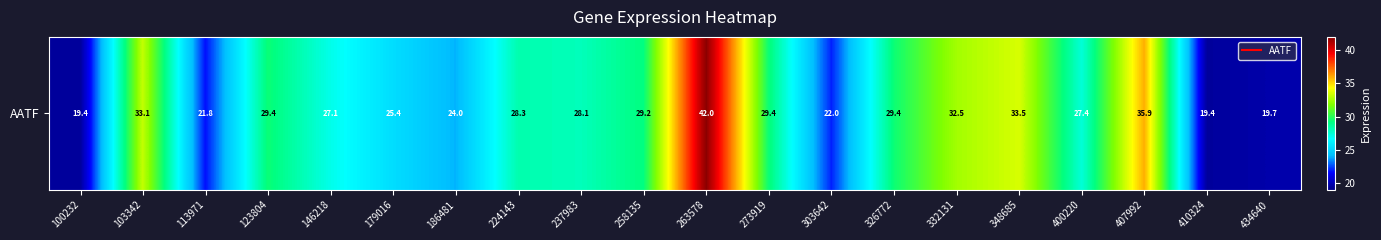

What is the sum of the values at 332131 and 303642?

54.5